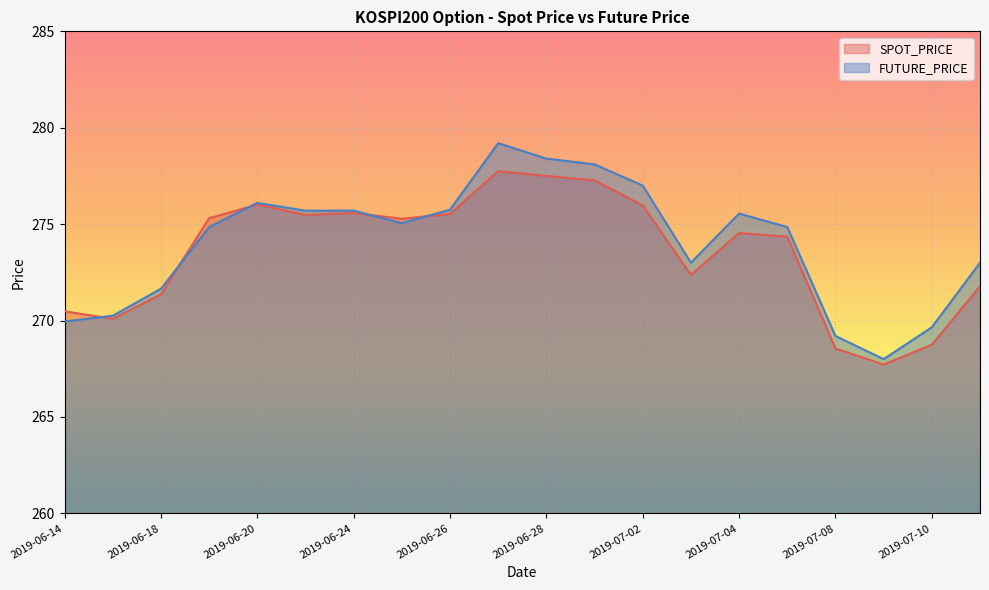

How many intersections are there between FUTURE_PRICE and SPOT_PRICE?

5